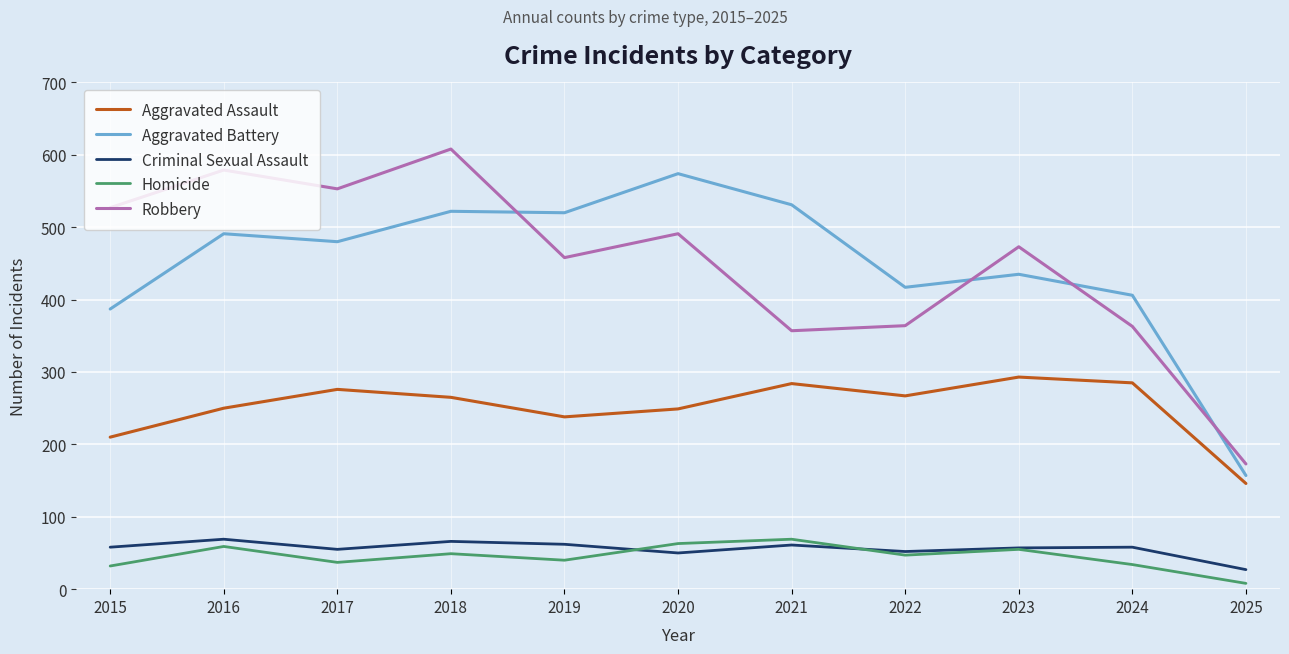

At which label does Robbery reach its peak?

2018